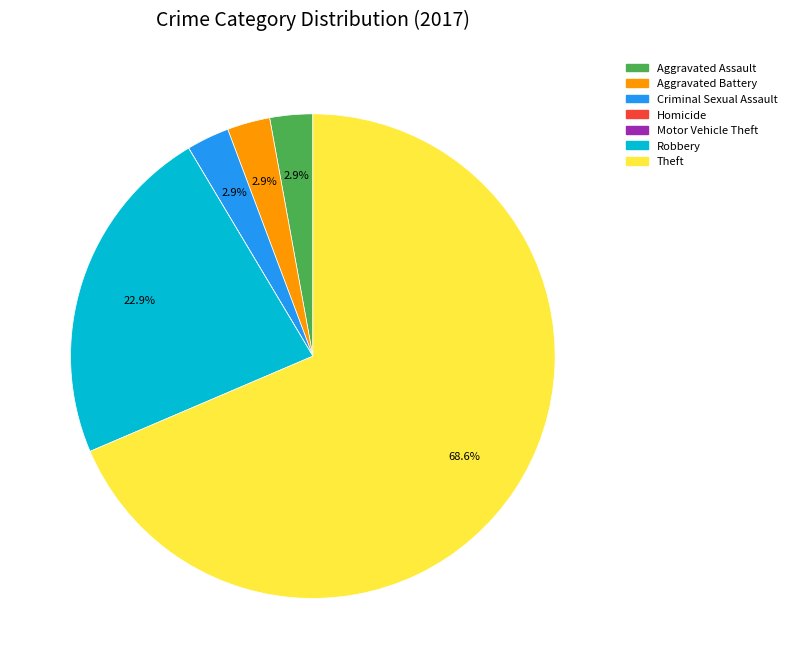

To the nearest percent, what portion does Aggravated Battery represent?

3%